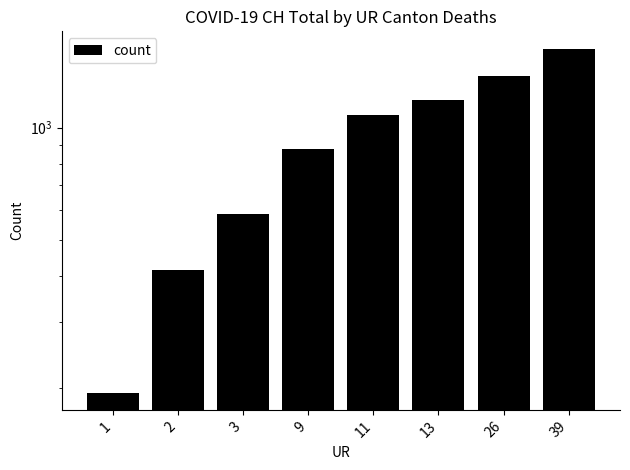

Reading left to right, list all the values displayed in this chart.

194	414	584	877	1079	1183	1376	1630